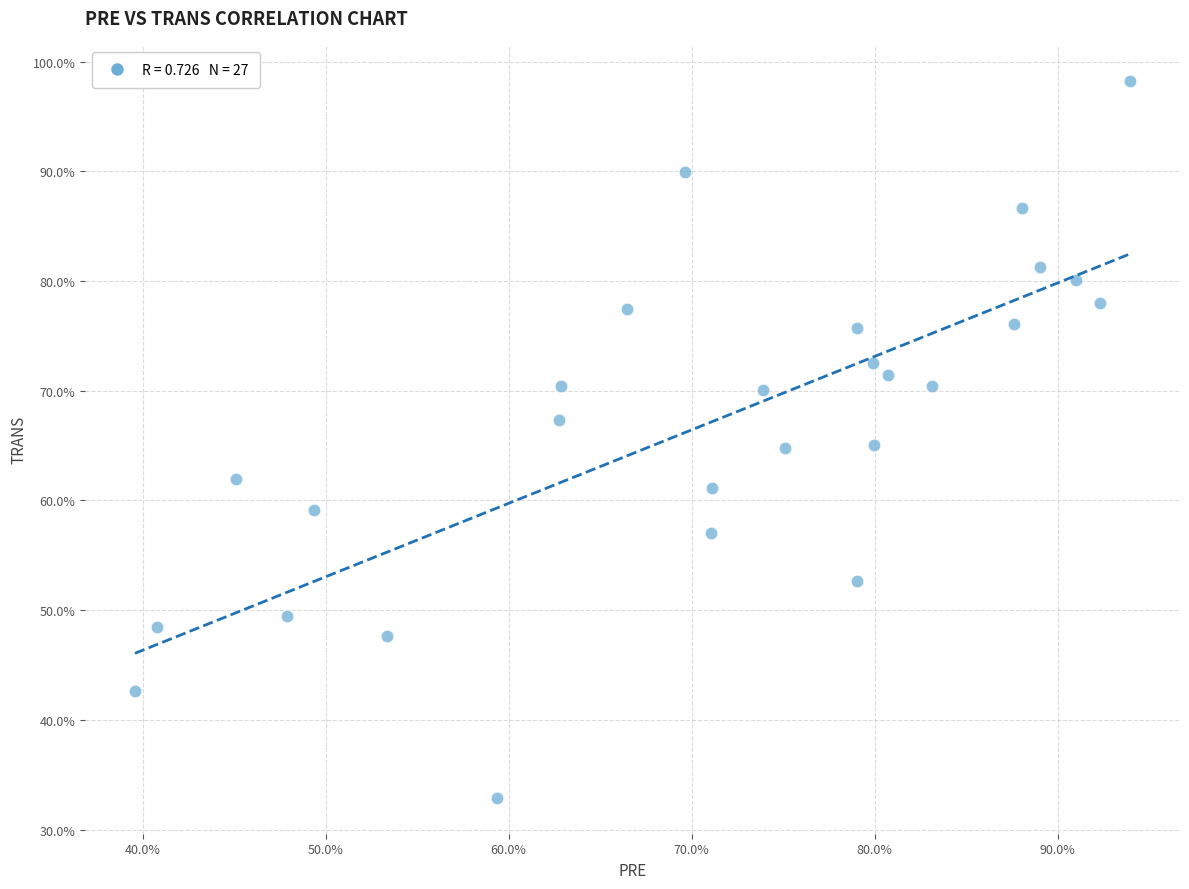

What is the range of Y values (max minus min)?

65.4